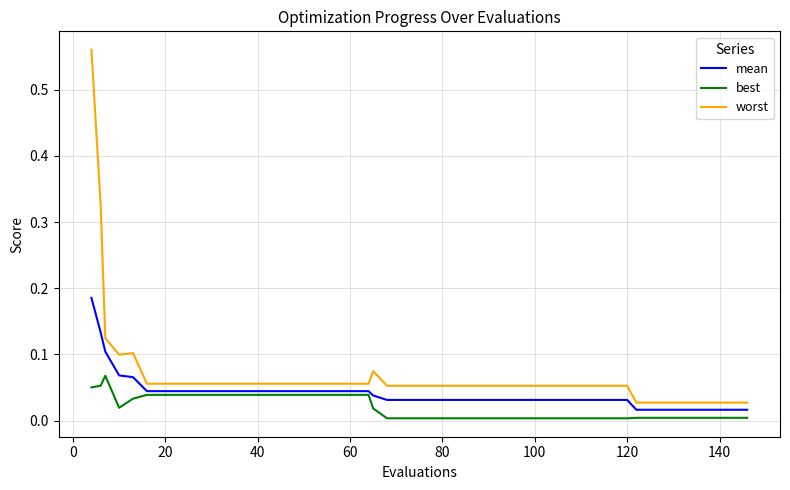

True or false: best and worst cross at least once.

False